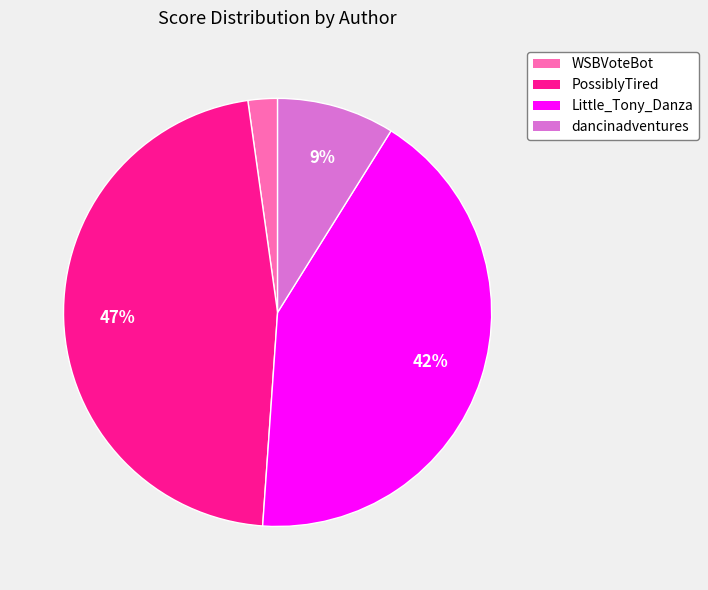

To the nearest percent, what portion does dancinadventures represent?

9%